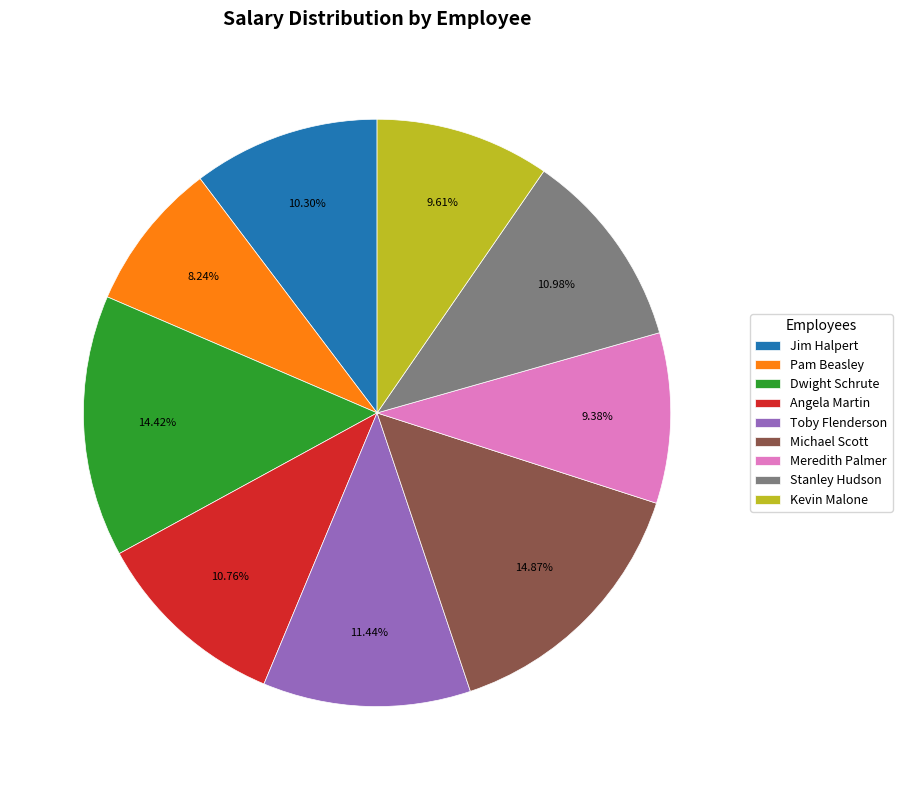

Is it true that Stanley Hudson is 11% of the pie?

True